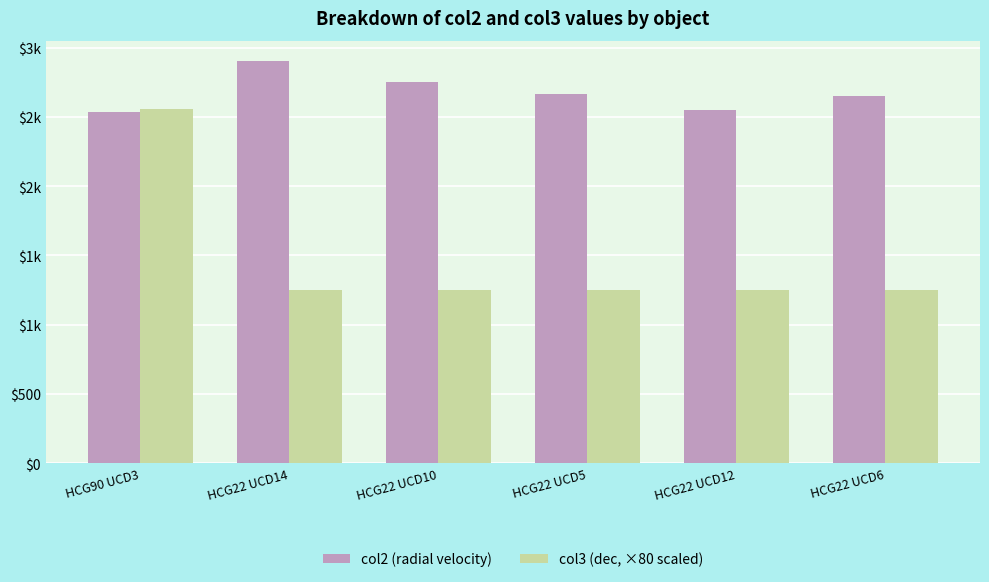

What are all the series names shown in the legend?

col2 (radial velocity), col3 (dec, ×80 scaled)